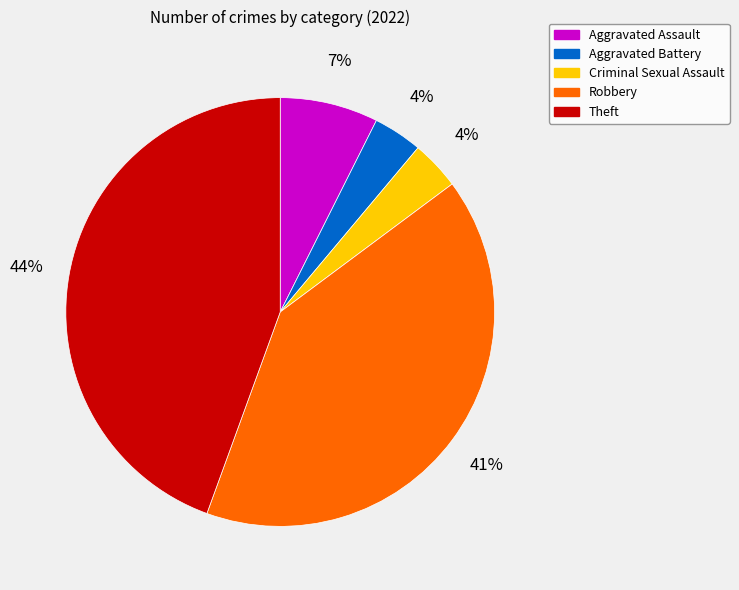

What is the largest slice in the pie chart?

Theft